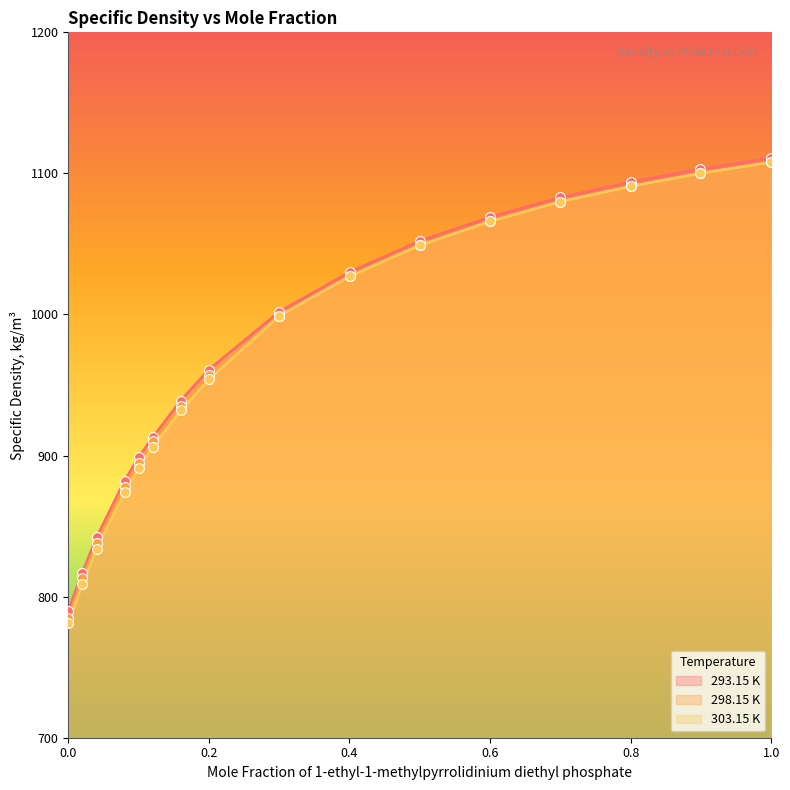

Is the value of 298.15 K at 0.2001 greater than the value of 303.15 K at 0.8985?

No